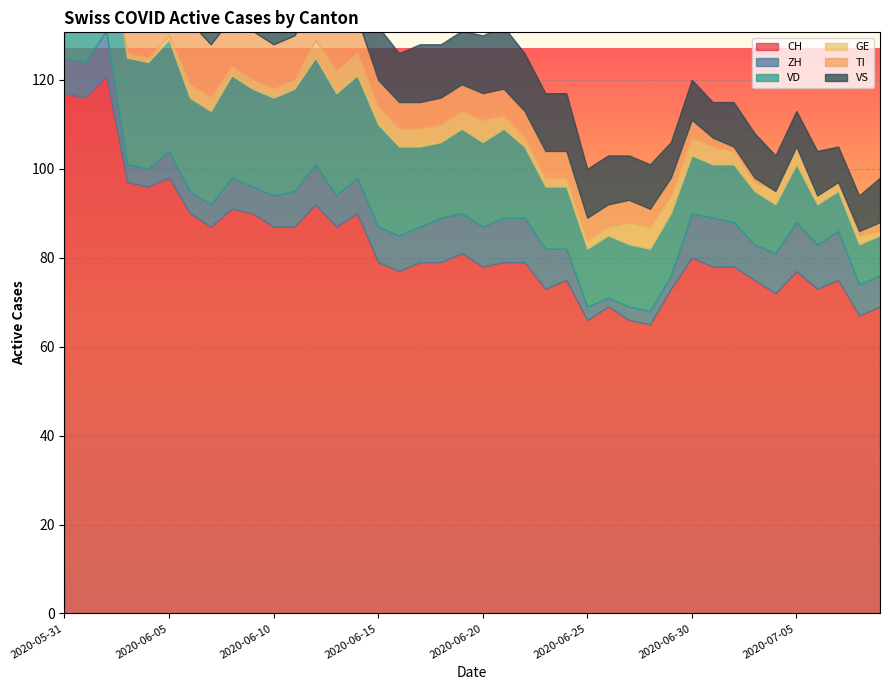

Is it true that GE equals 6 at 2020-06-19?

False